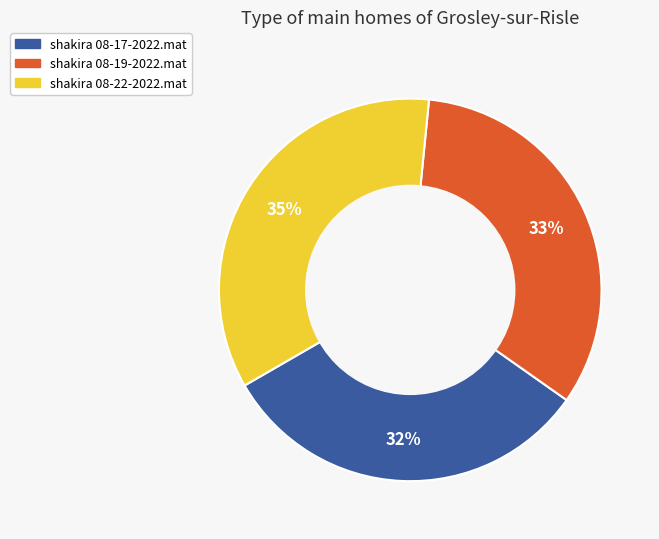

How many segments does this pie chart have?

3